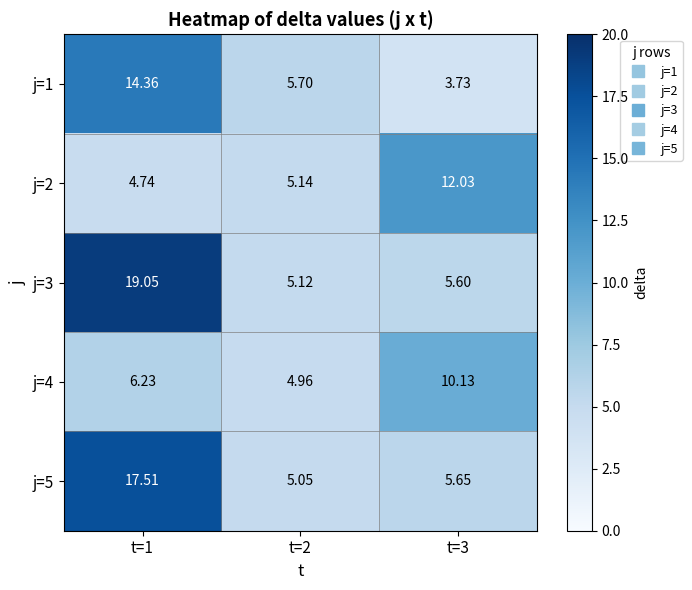

How many data points in j=4 are less than 6?

1